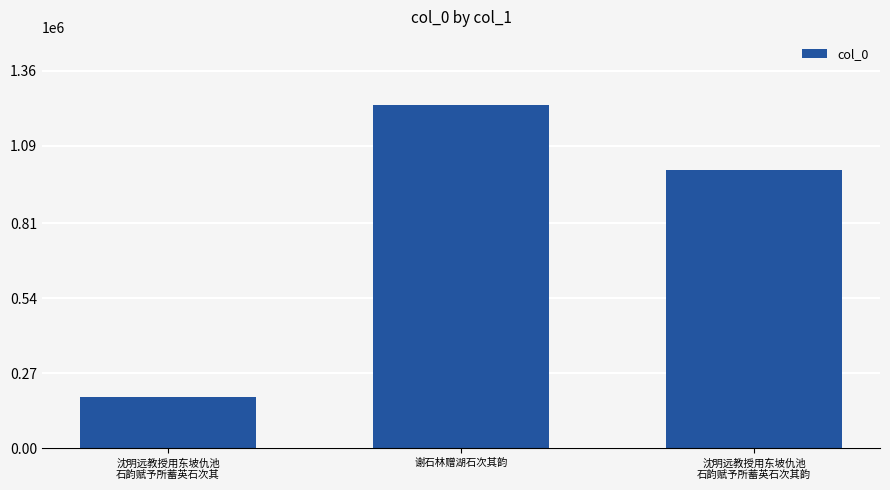

Between 谢石林赠湖石次其韵 and 沈明远教授用东坡仇池
石韵赋予所蓄英石次其, which is larger?

谢石林赠湖石次其韵